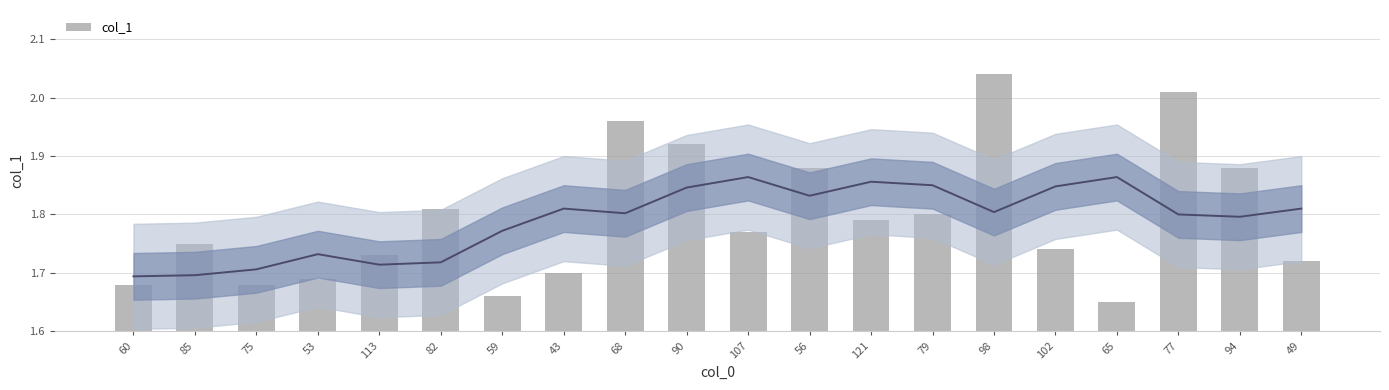

How many bars are there in total?

20